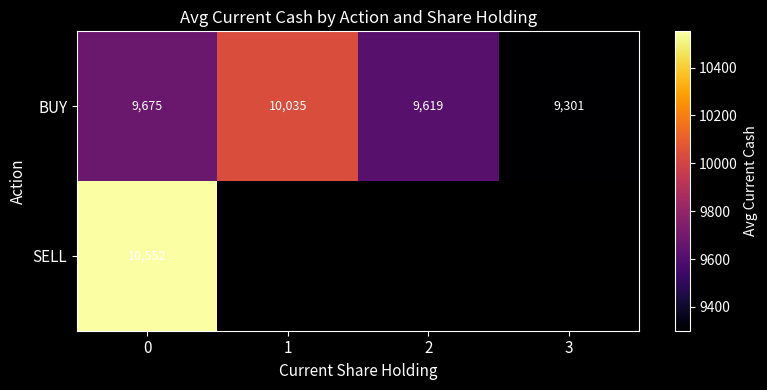

How many values in the BUY series are below 9675?

2